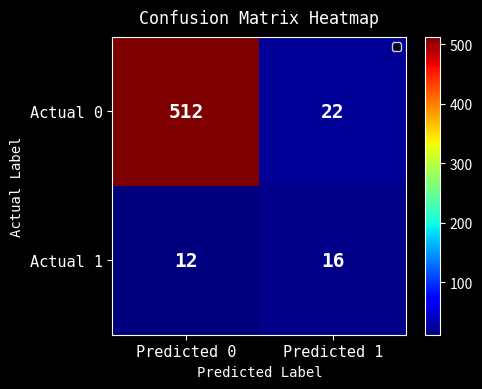

Reading left to right, extract all data points from this chart.

Actual 0: 512	22
Actual 1: 12	16